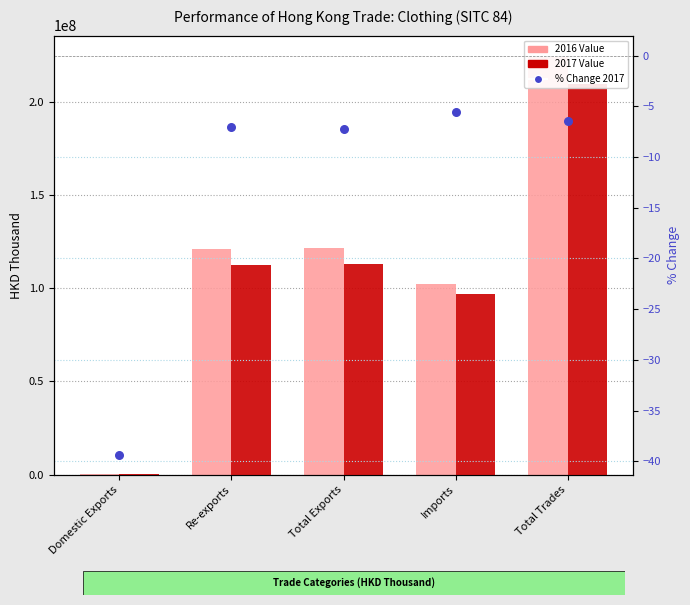

Is the value of 2016 Value at Total Trades greater than the value of 2017 Value at Imports?

Yes